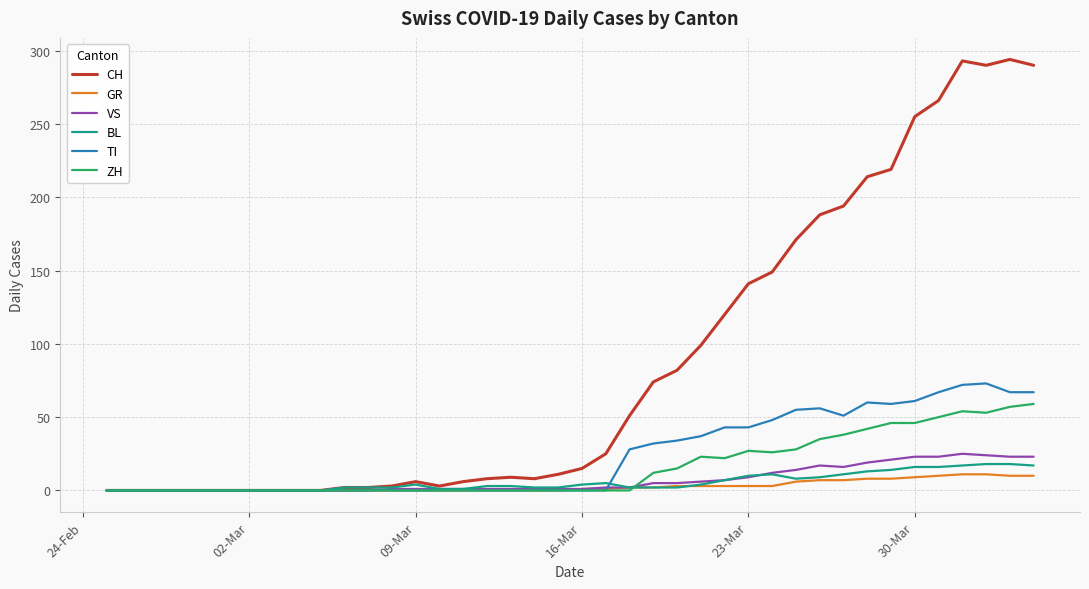

What is the highest value of the VS series?

25